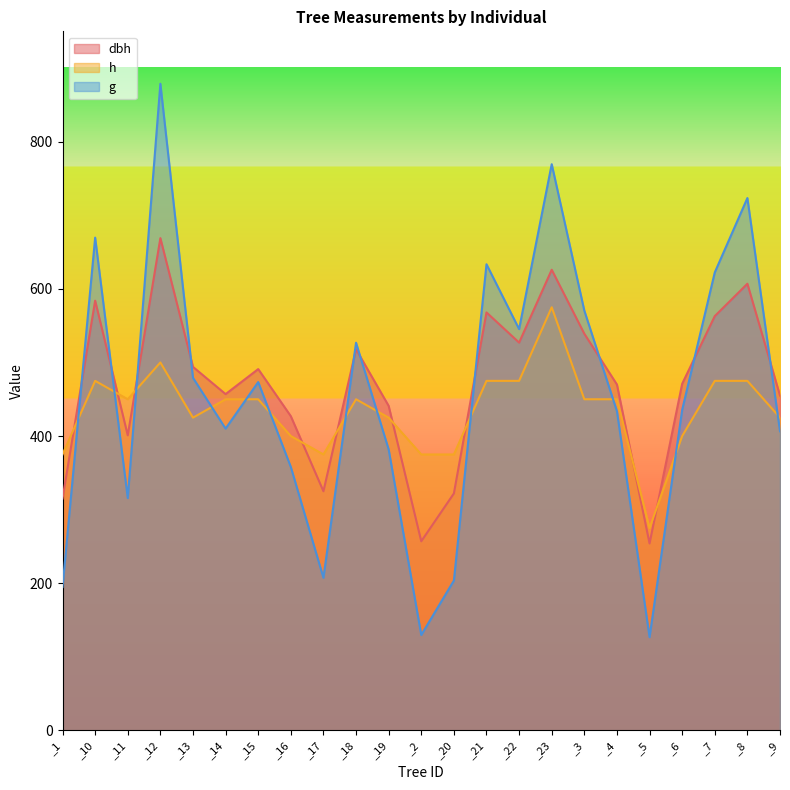

List the series in order of their peak value, highest first.

g, dbh, h